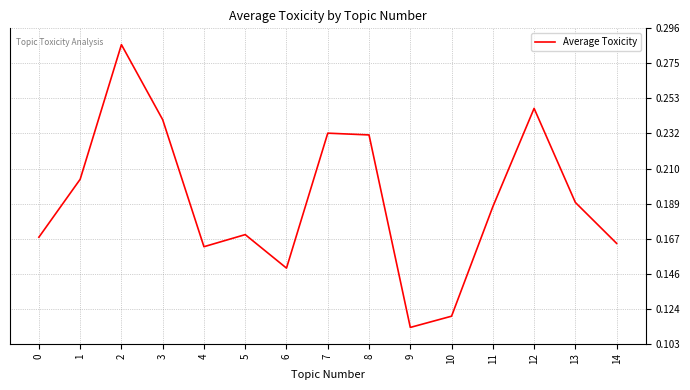

At which category does the chart reach its minimum across all series?

9